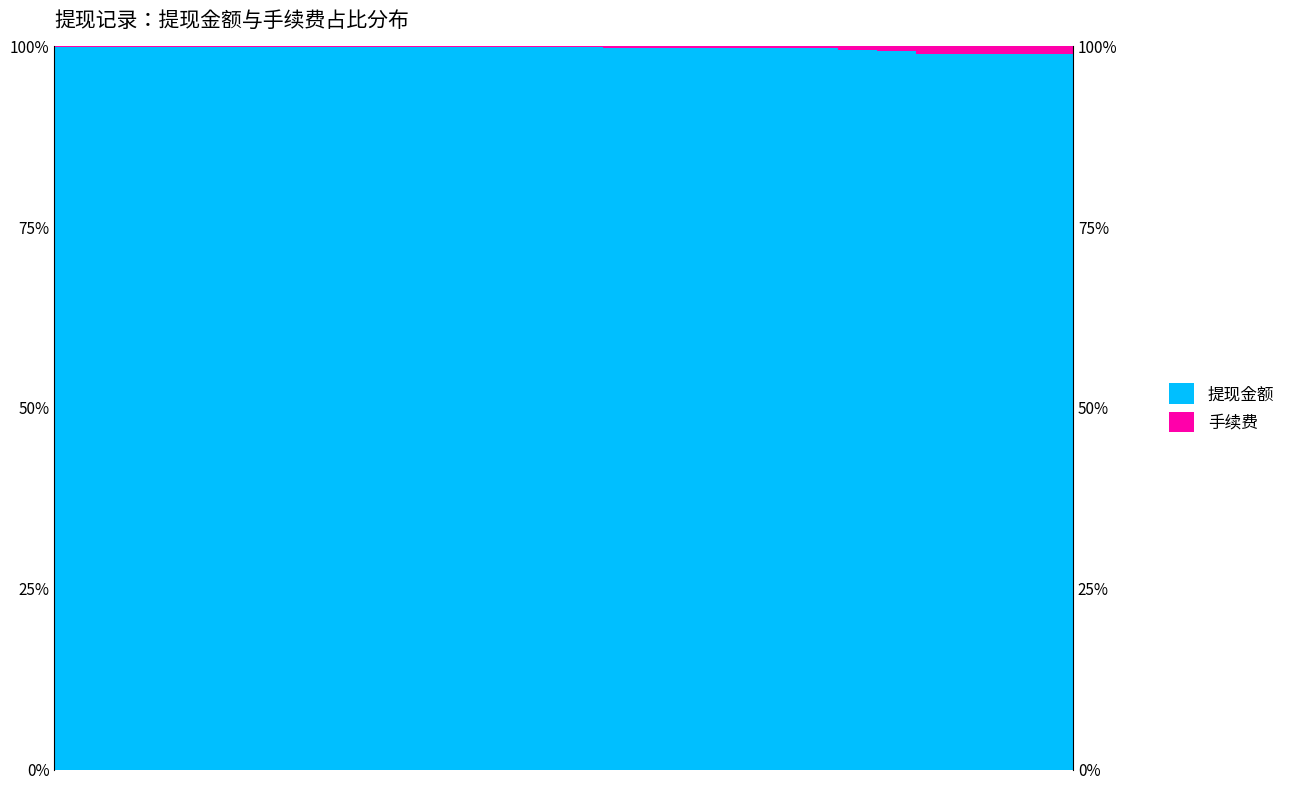

Which has a higher value, 5 or 19?

5